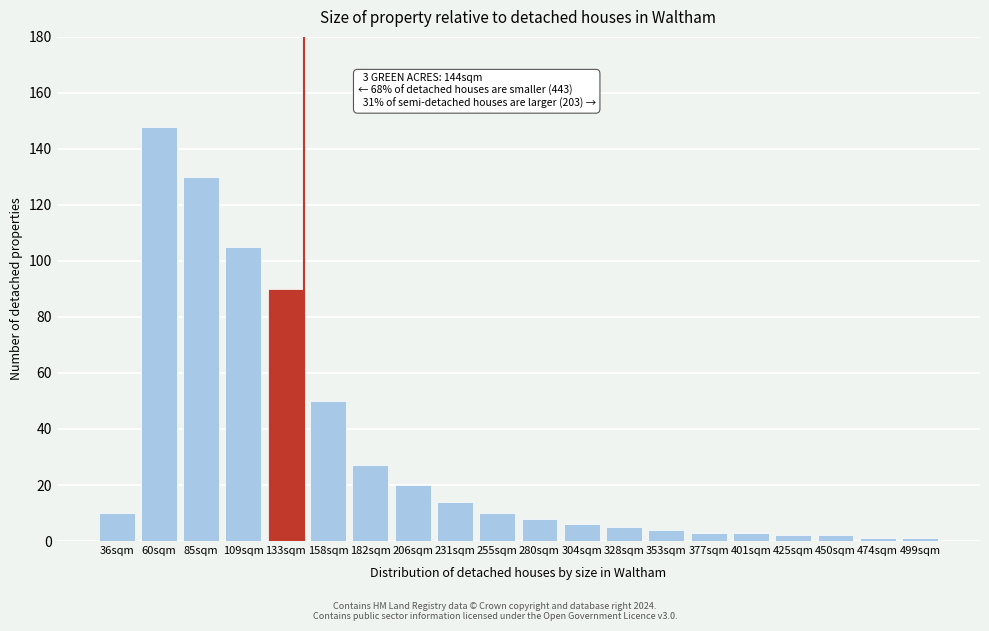

Reading left to right, what are all the values shown in this chart?

10	148	130	105	90	50	27	20	14	10	8	6	5	4	3	3	2	2	1	1